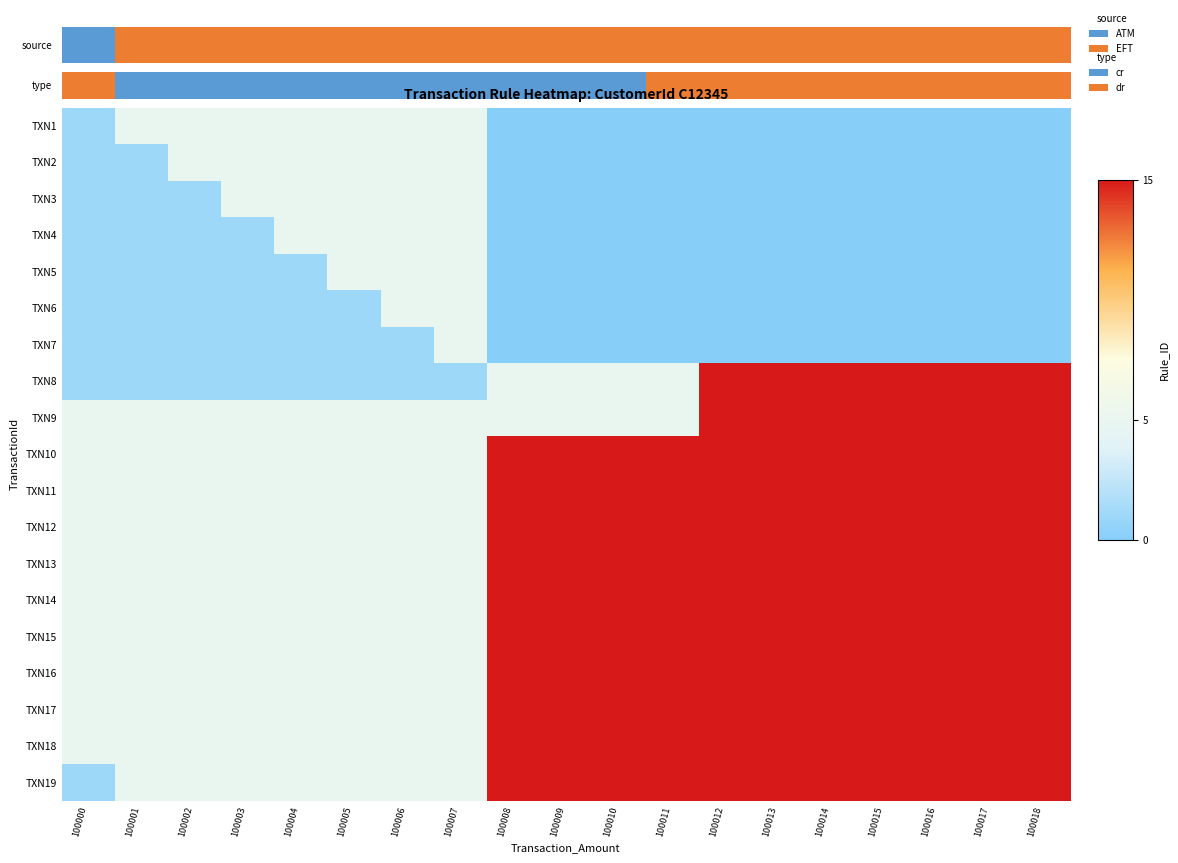

Reading left to right, transcribe all the data shown in this chart.

TXN1: 100000=1	100001=5	100002=5	100003=5	100004=5	100005=5	100006=5	100007=5	100008=0	100009=0	100010=0	100011=0	100012=0	100013=0	100014=0	100015=0	100016=0	100017=0	100018=0
TXN2: 100000=1	100001=1	100002=5	100003=5	100004=5	100005=5	100006=5	100007=5	100008=0	100009=0	100010=0	100011=0	100012=0	100013=0	100014=0	100015=0	100016=0	100017=0	100018=0
TXN3: 100000=1	100001=1	100002=1	100003=5	100004=5	100005=5	100006=5	100007=5	100008=0	100009=0	100010=0	100011=0	100012=0	100013=0	100014=0	100015=0	100016=0	100017=0	100018=0
TXN4: 100000=1	100001=1	100002=1	100003=1	100004=5	100005=5	100006=5	100007=5	100008=0	100009=0	100010=0	100011=0	100012=0	100013=0	100014=0	100015=0	100016=0	100017=0	100018=0
TXN5: 100000=1	100001=1	100002=1	100003=1	100004=1	100005=5	100006=5	100007=5	100008=0	100009=0	100010=0	100011=0	100012=0	100013=0	100014=0	100015=0	100016=0	100017=0	100018=0
TXN6: 100000=1	100001=1	100002=1	100003=1	100004=1	100005=1	100006=5	100007=5	100008=0	100009=0	100010=0	100011=0	100012=0	100013=0	100014=0	100015=0	100016=0	100017=0	100018=0
TXN7: 100000=1	100001=1	100002=1	100003=1	100004=1	100005=1	100006=1	100007=5	100008=0	100009=0	100010=0	100011=0	100012=0	100013=0	100014=0	100015=0	100016=0	100017=0	100018=0
TXN8: 100000=1	100001=1	100002=1	100003=1	100004=1	100005=1	100006=1	100007=1	100008=5	100009=5	100010=5	100011=5	100012=15	100013=15	100014=15	100015=15	100016=15	100017=15	100018=15
TXN9: 100000=5	100001=5	100002=5	100003=5	100004=5	100005=5	100006=5	100007=5	100008=5	100009=5	100010=5	100011=5	100012=15	100013=15	100014=15	100015=15	100016=15	100017=15	100018=15
TXN10: 100000=5	100001=5	100002=5	100003=5	100004=5	100005=5	100006=5	100007=5	100008=15	100009=15	100010=15	100011=15	100012=15	100013=15	100014=15	100015=15	100016=15	100017=15	100018=15
TXN11: 100000=5	100001=5	100002=5	100003=5	100004=5	100005=5	100006=5	100007=5	100008=15	100009=15	100010=15	100011=15	100012=15	100013=15	100014=15	100015=15	100016=15	100017=15	100018=15
TXN12: 100000=5	100001=5	100002=5	100003=5	100004=5	100005=5	100006=5	100007=5	100008=15	100009=15	100010=15	100011=15	100012=15	100013=15	100014=15	100015=15	100016=15	100017=15	100018=15
TXN13: 100000=5	100001=5	100002=5	100003=5	100004=5	100005=5	100006=5	100007=5	100008=15	100009=15	100010=15	100011=15	100012=15	100013=15	100014=15	100015=15	100016=15	100017=15	100018=15
TXN14: 100000=5	100001=5	100002=5	100003=5	100004=5	100005=5	100006=5	100007=5	100008=15	100009=15	100010=15	100011=15	100012=15	100013=15	100014=15	100015=15	100016=15	100017=15	100018=15
TXN15: 100000=5	100001=5	100002=5	100003=5	100004=5	100005=5	100006=5	100007=5	100008=15	100009=15	100010=15	100011=15	100012=15	100013=15	100014=15	100015=15	100016=15	100017=15	100018=15
TXN16: 100000=5	100001=5	100002=5	100003=5	100004=5	100005=5	100006=5	100007=5	100008=15	100009=15	100010=15	100011=15	100012=15	100013=15	100014=15	100015=15	100016=15	100017=15	100018=15
TXN17: 100000=5	100001=5	100002=5	100003=5	100004=5	100005=5	100006=5	100007=5	100008=15	100009=15	100010=15	100011=15	100012=15	100013=15	100014=15	100015=15	100016=15	100017=15	100018=15
TXN18: 100000=5	100001=5	100002=5	100003=5	100004=5	100005=5	100006=5	100007=5	100008=15	100009=15	100010=15	100011=15	100012=15	100013=15	100014=15	100015=15	100016=15	100017=15	100018=15
TXN19: 100000=1	100001=5	100002=5	100003=5	100004=5	100005=5	100006=5	100007=5	100008=15	100009=15	100010=15	100011=15	100012=15	100013=15	100014=15	100015=15	100016=15	100017=15	100018=15